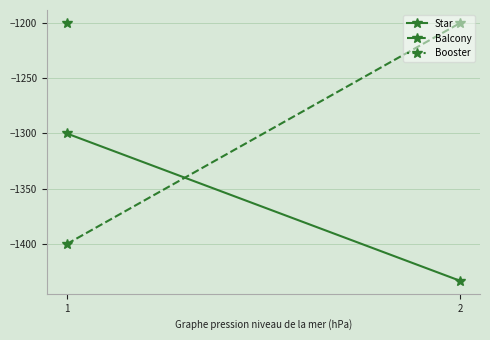

List the labels in order of Balcony value, smallest first.

1, 2